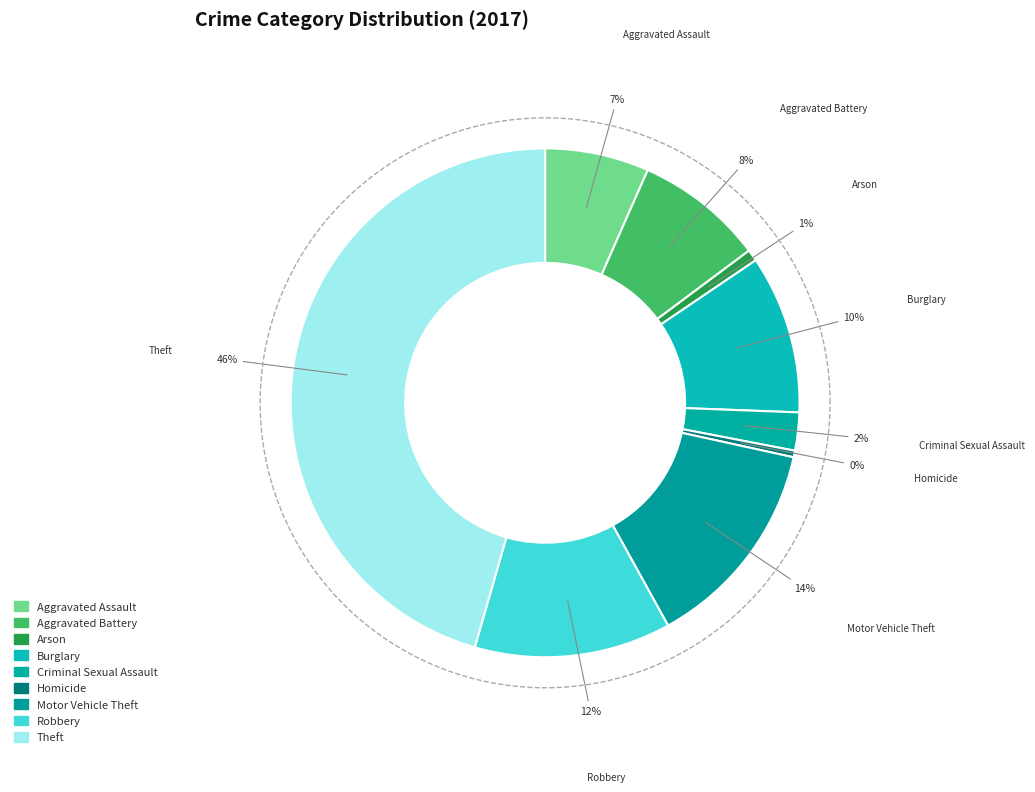

How many segments does this pie chart have?

9